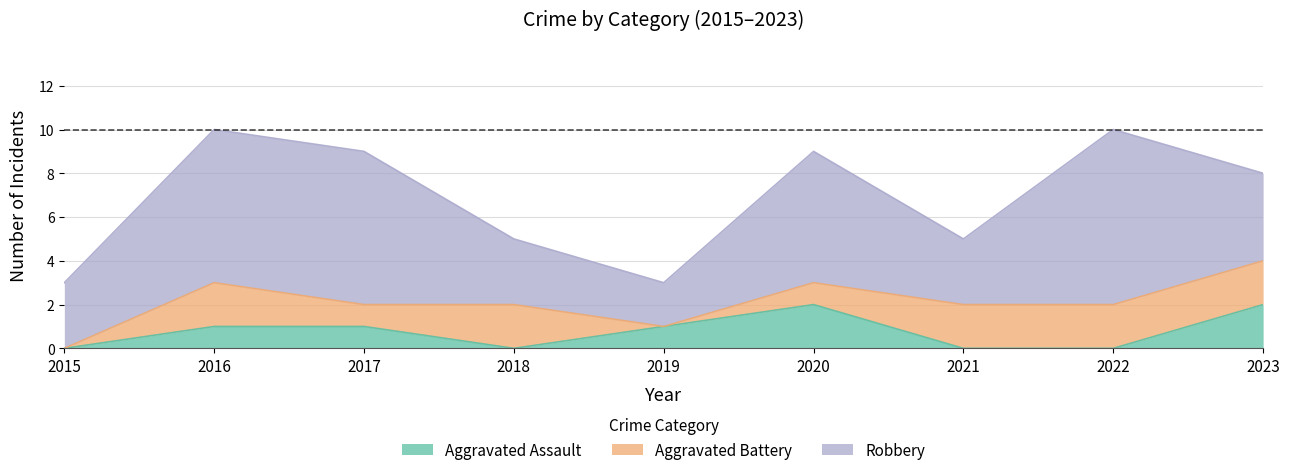

True or false: Aggravated Assault and Robbery intersect in this chart.

False